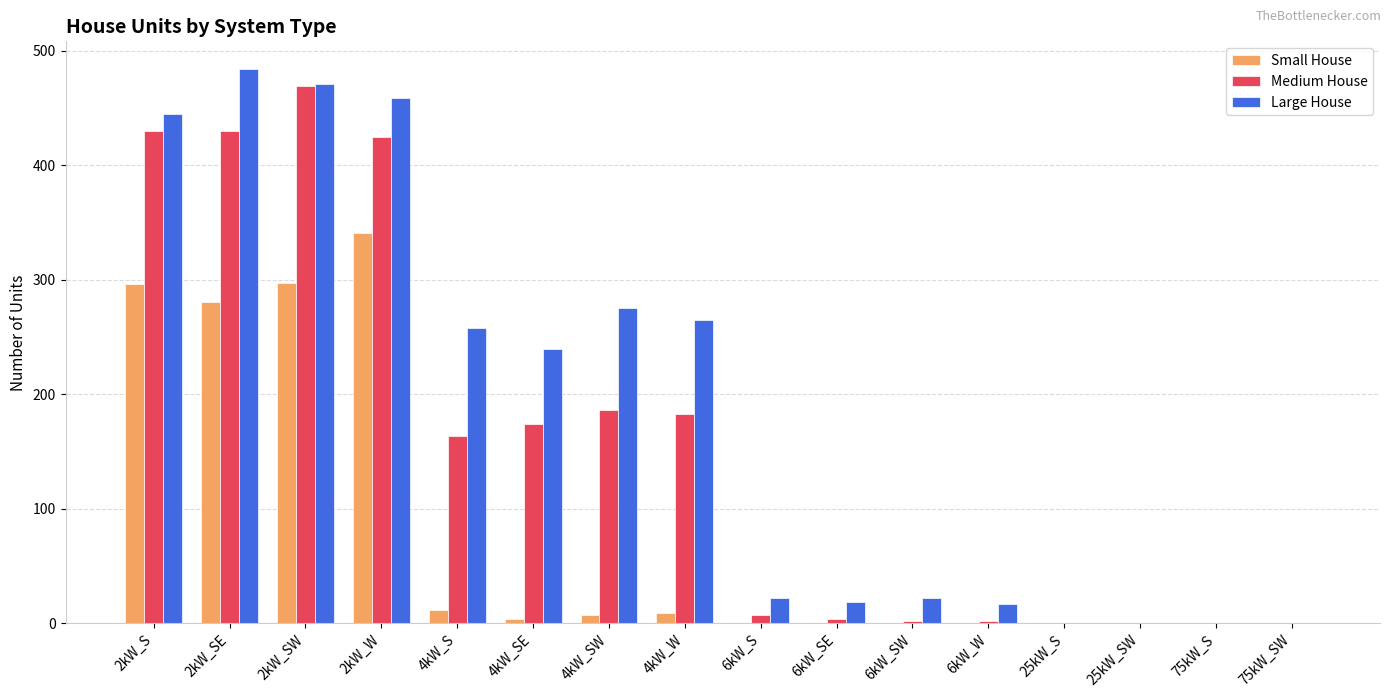

Which category has the highest value across all series?

2kW_SE